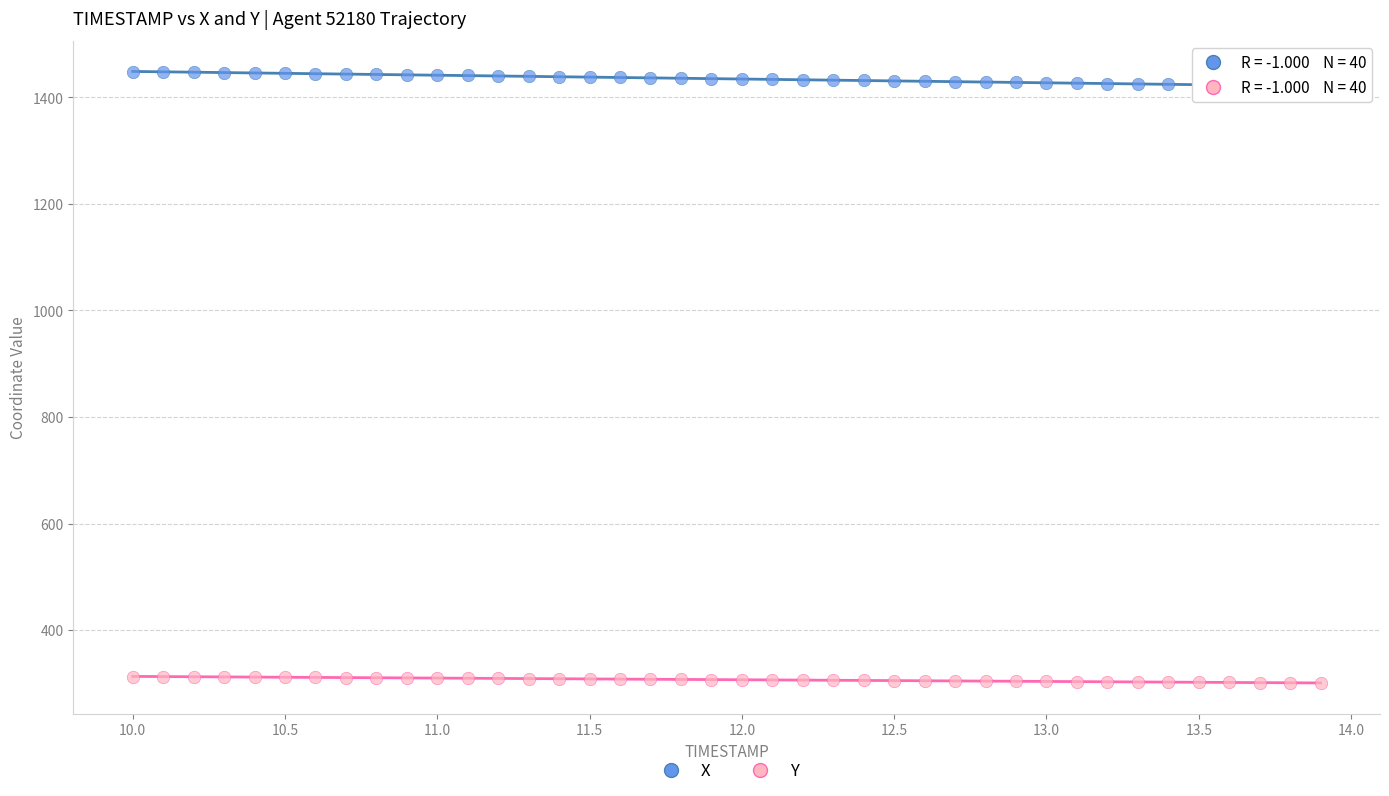

Which series contains the highest Y value?

X